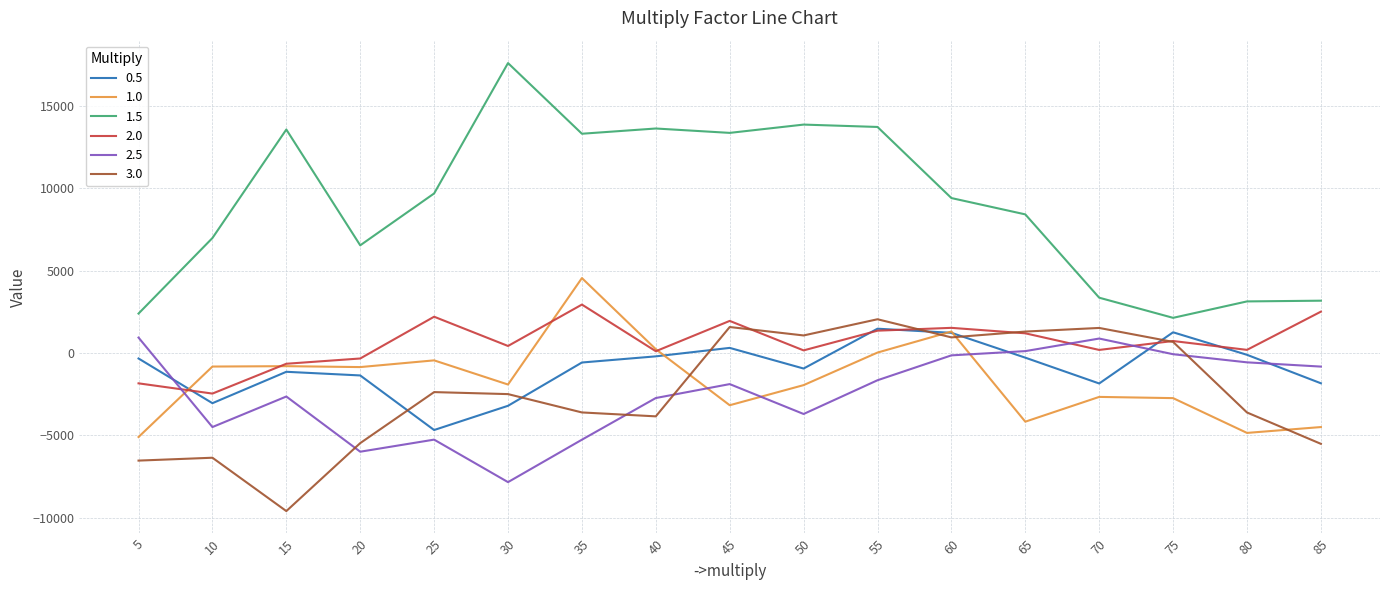

Is it true that 3.0 equals -1107 at 30?

False